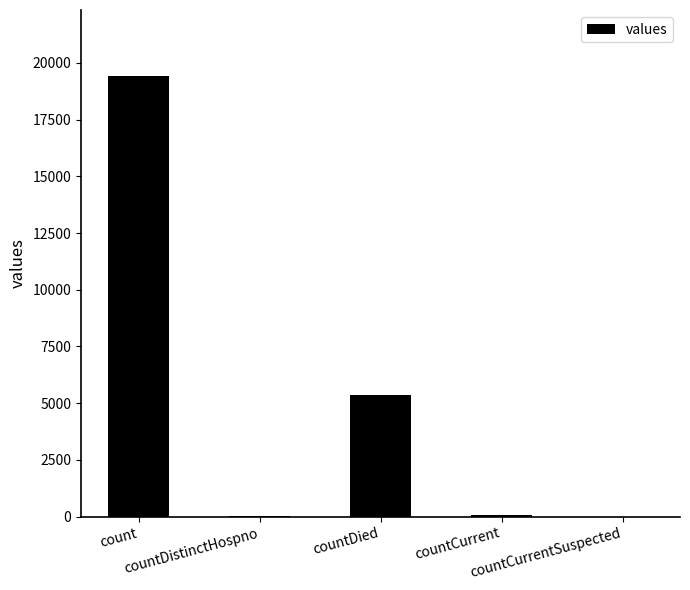

What is the maximum value shown in the chart?

19420